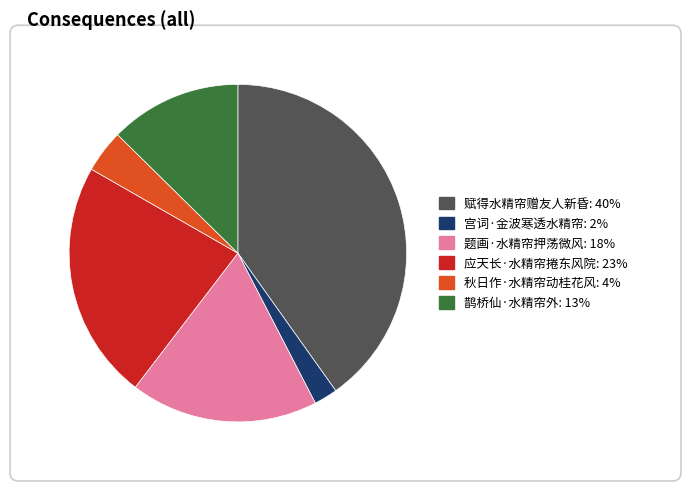

To the nearest percent, what portion does 秋日作·水精帘动桂花风 represent?

4%